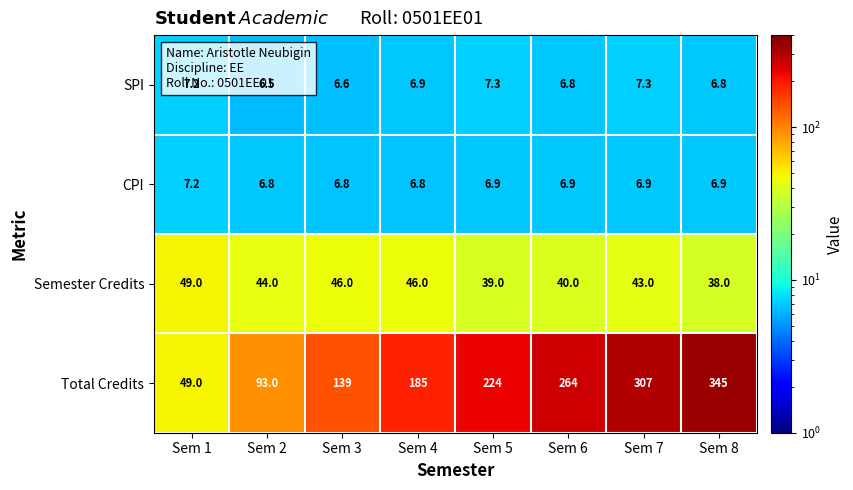

At how many categories does at least one series exceed 14?

8